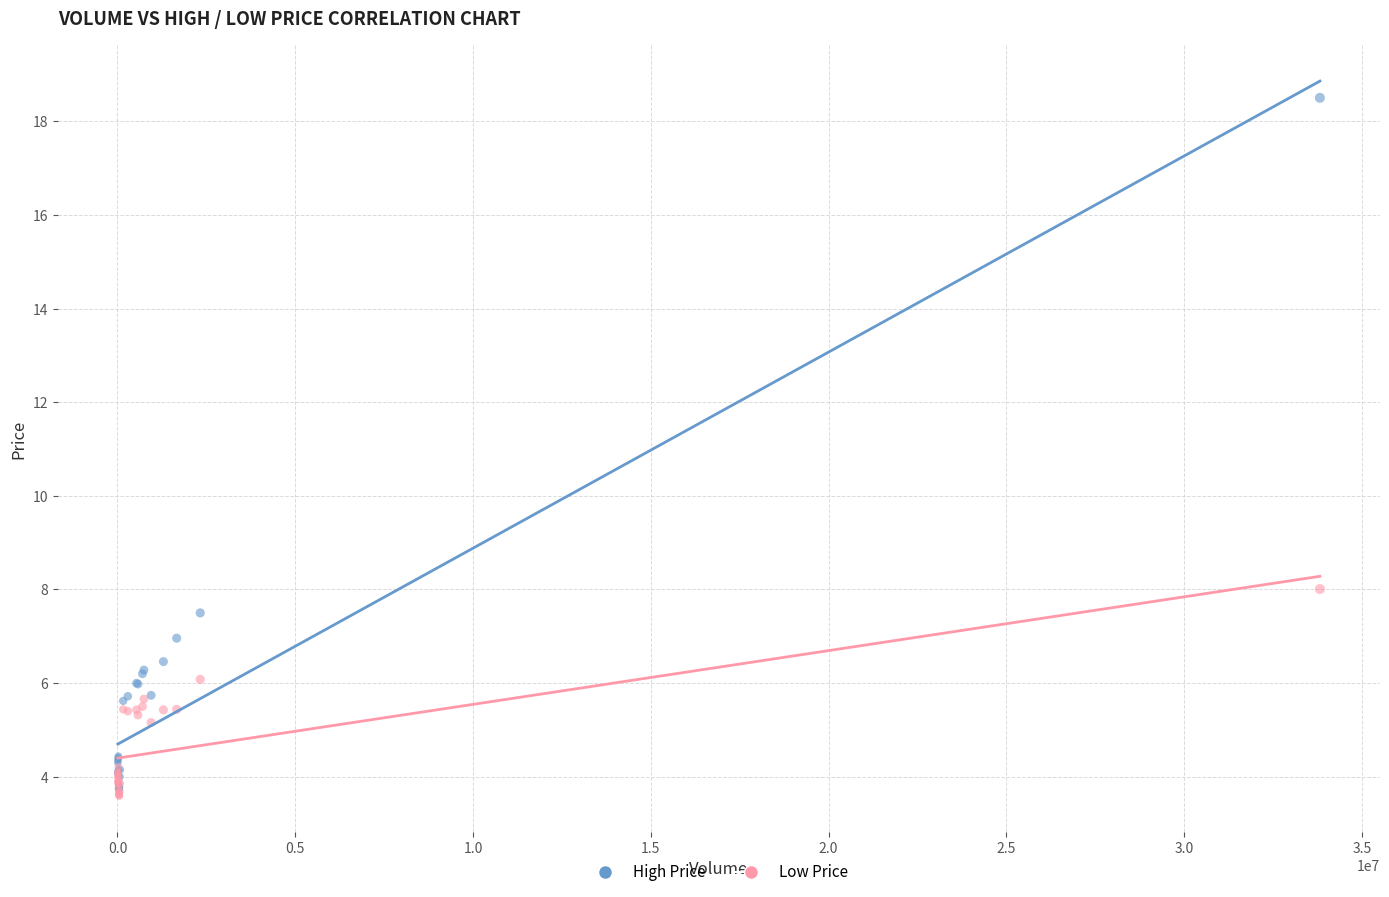

Which series contains the highest Y value?

High Price